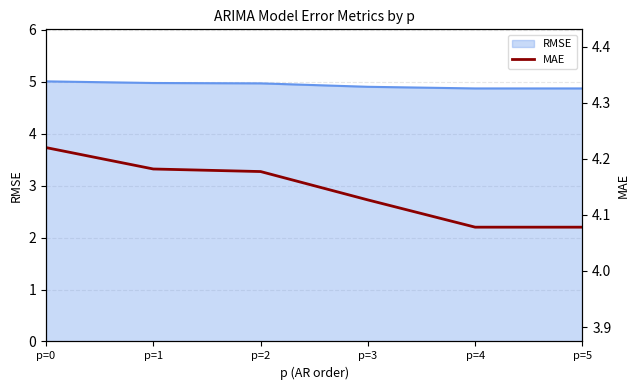

List the labels in order of value, smallest first.

p=5, p=4, p=3, p=2, p=1, p=0